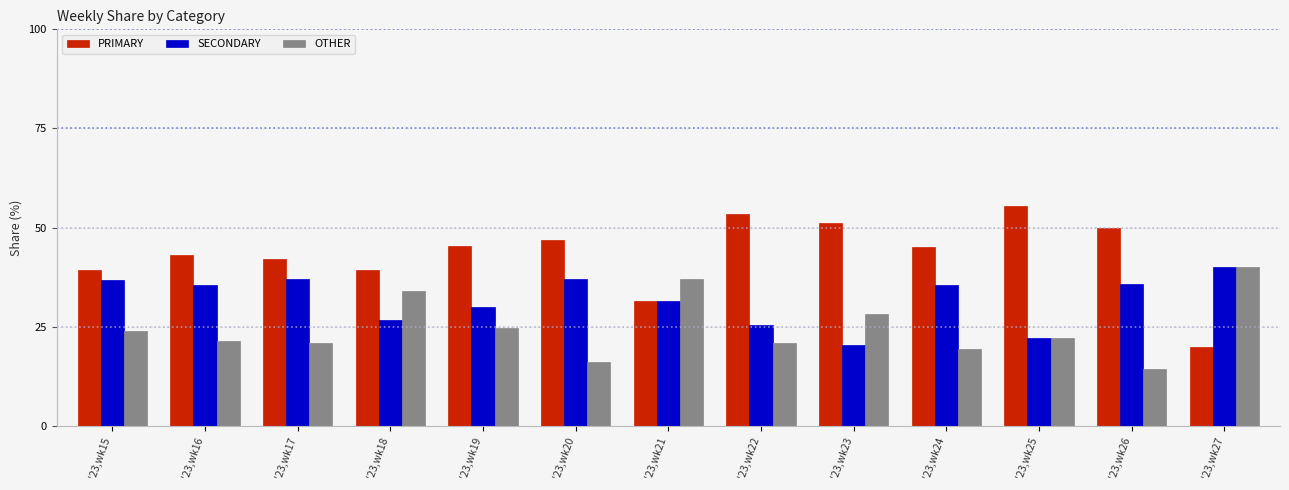

Is it true that SECONDARY equals 57.7 at '23,wk24?

False